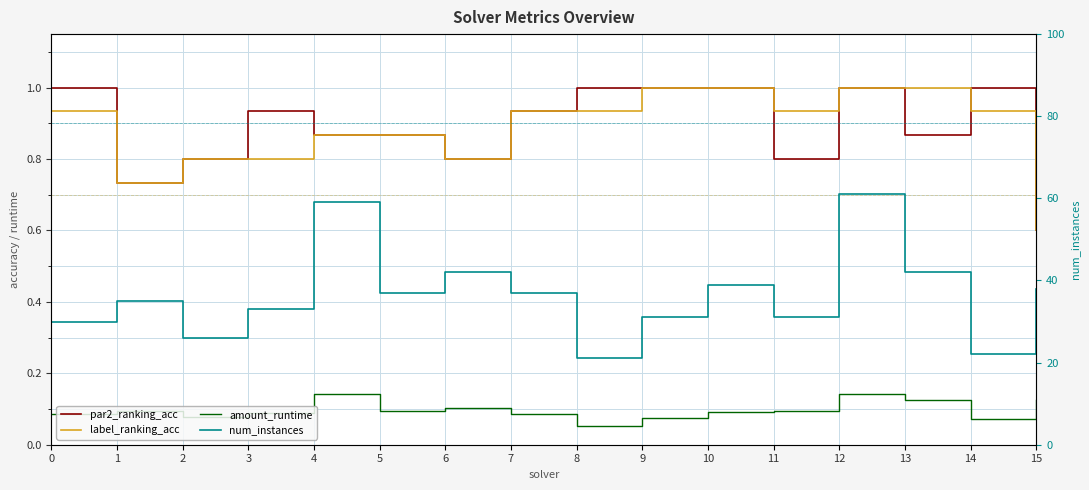

True or false: num_instances has more than 1 points higher than both neighbors.

True